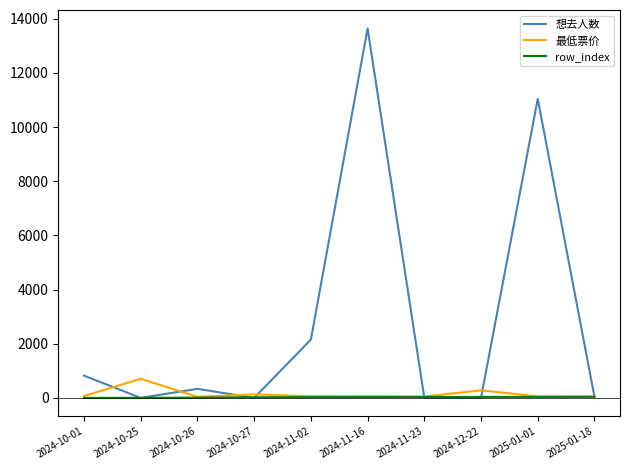

At which category is the sum across all series the highest?

2024-11-16